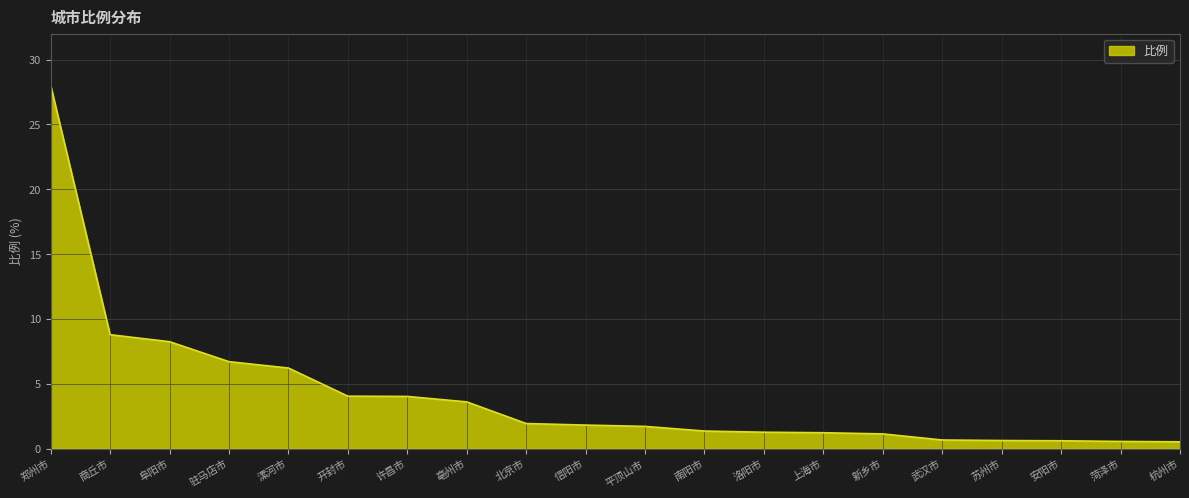

The value at 阜阳市 is 4.0. True or false?

False